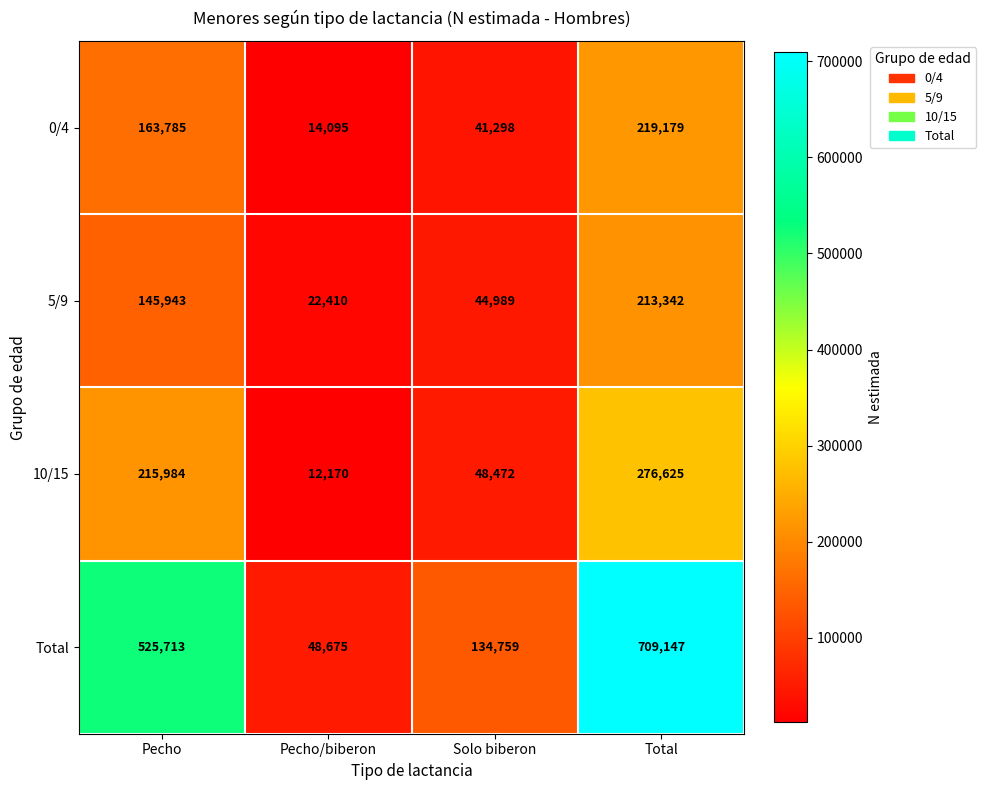

Which category has the highest value across all series?

Total